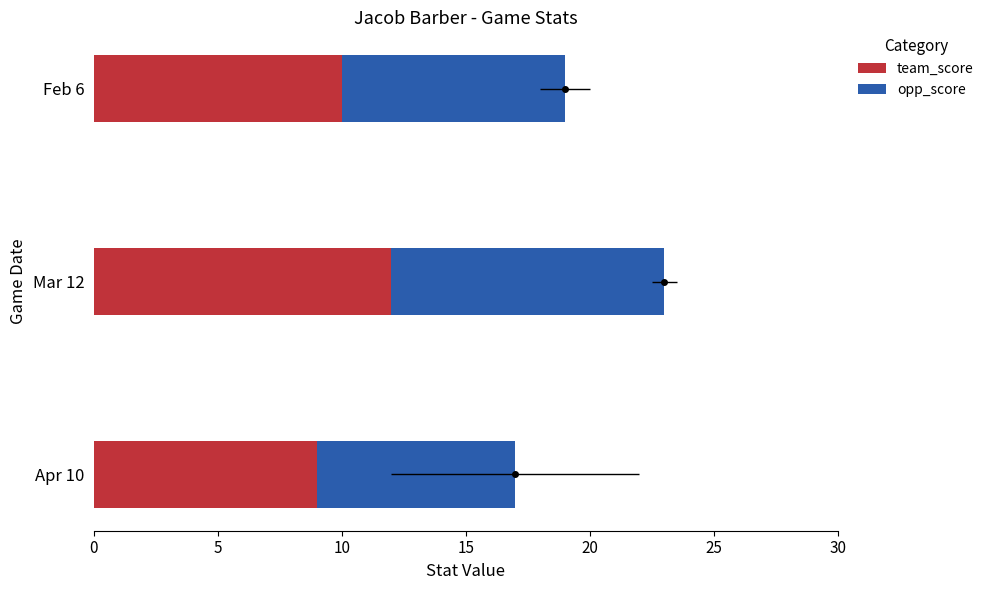

Which has a higher value, 5 or 0?

5